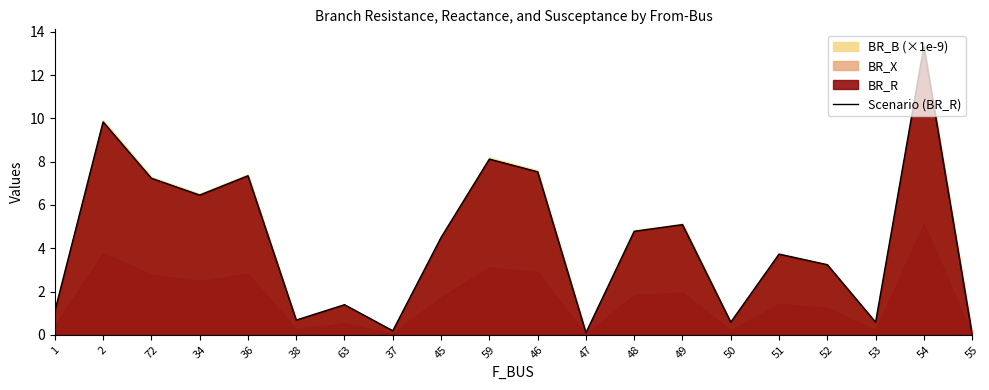

How many points are lower than both their immediate neighbors (excluding endpoints)?

6